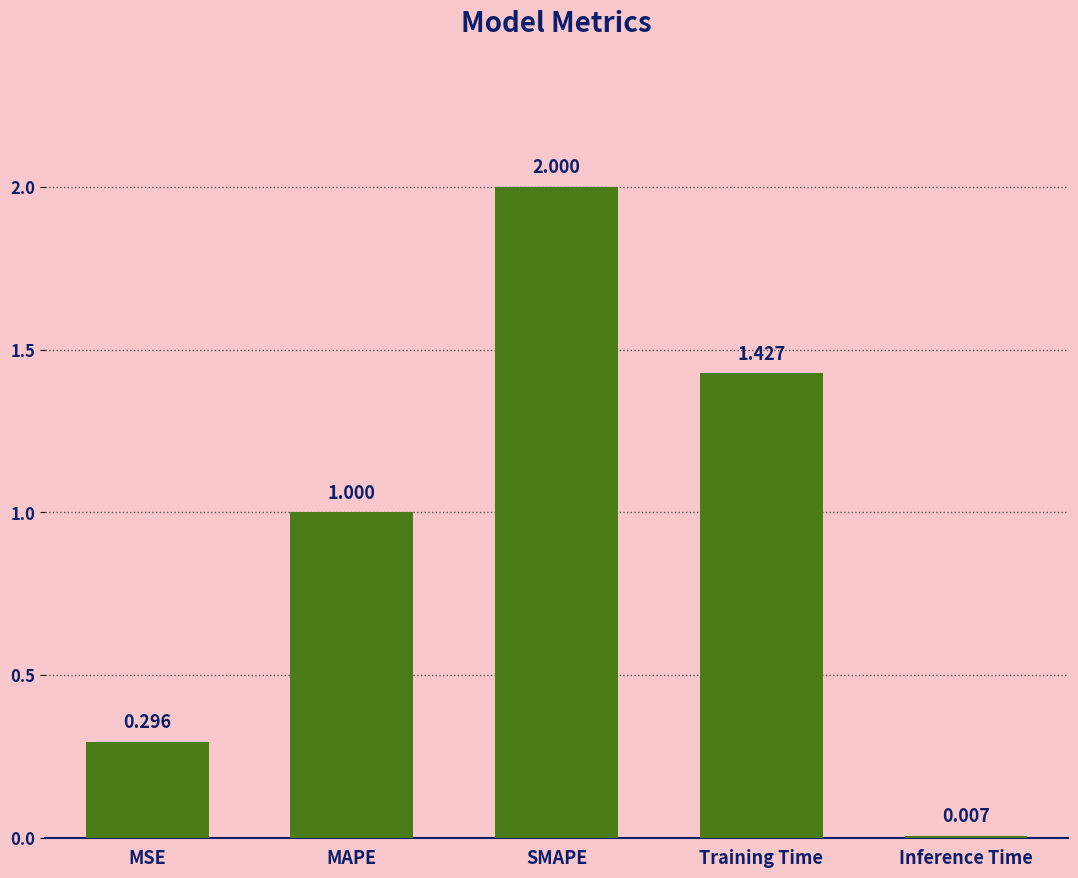

What position from the left is Inference Time?

5